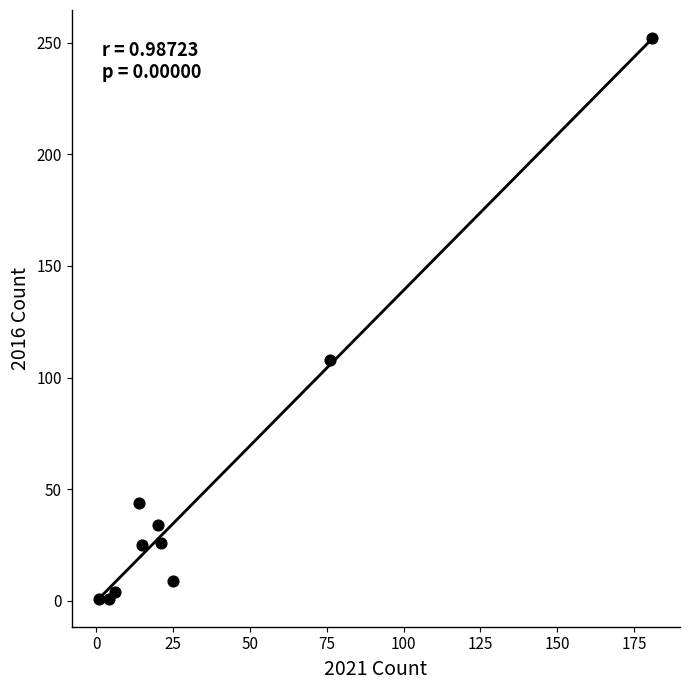

What is the average X value?

36